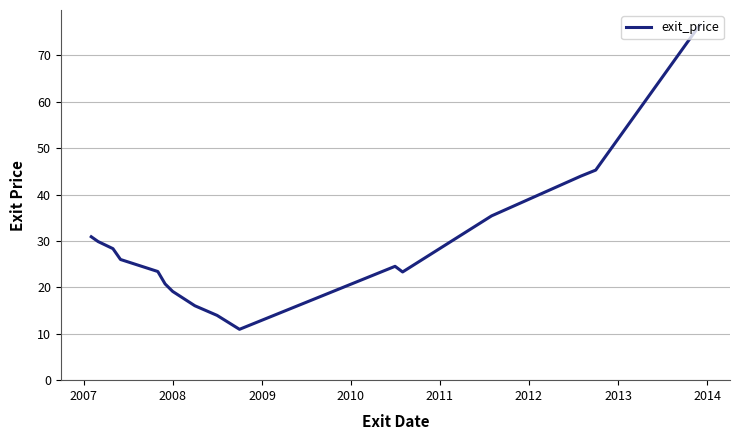

What is the average value?

29.3